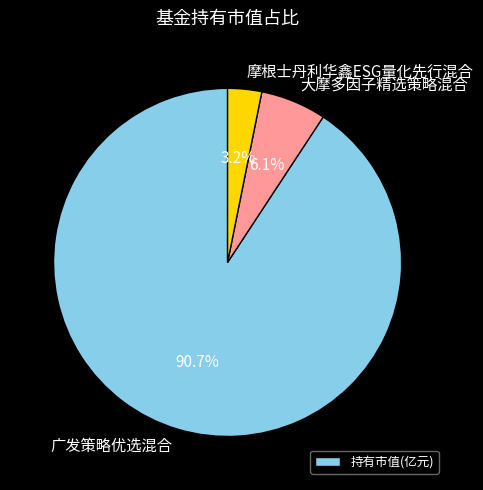

How many segments does this pie chart have?

3